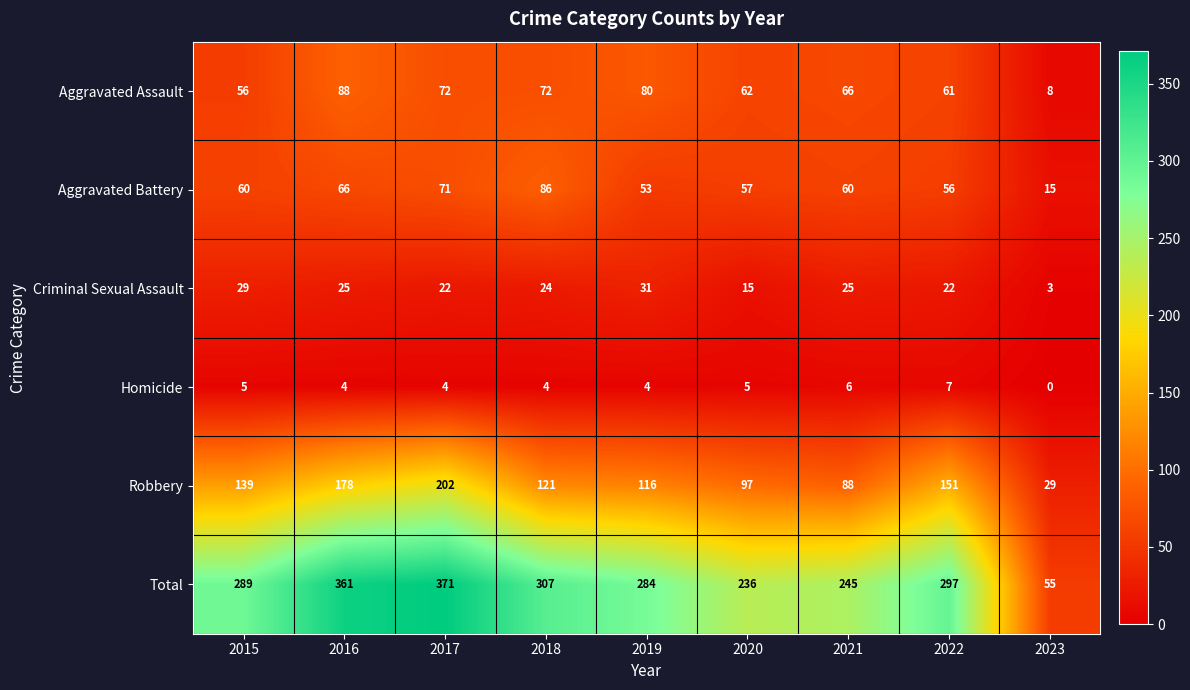

How many data points does each series have?

9